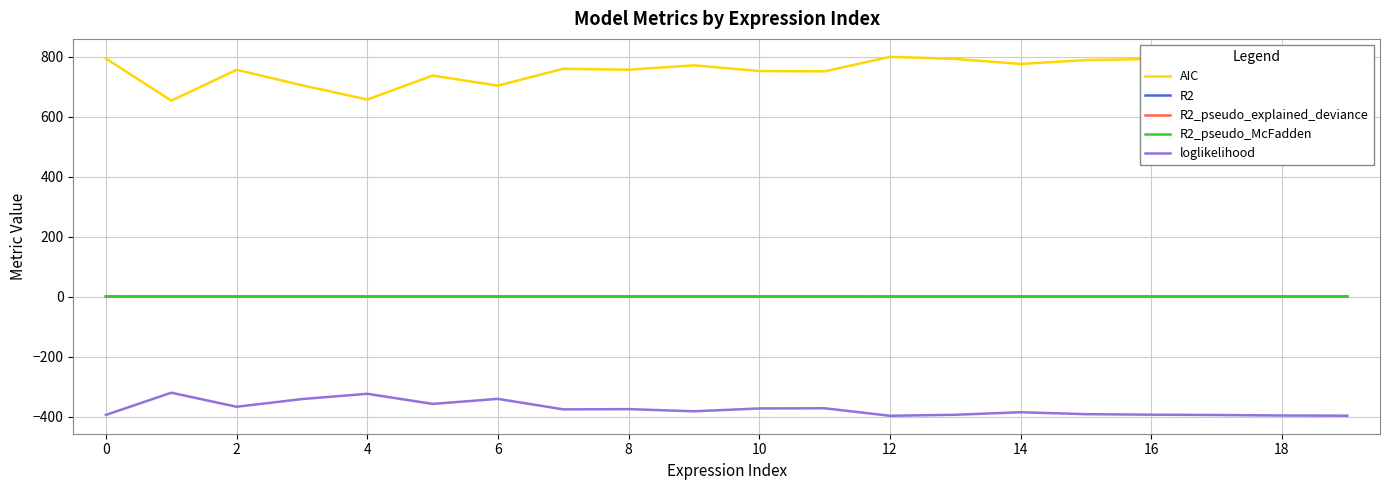

What is the sum of all loglikelihood values?

-7455.5